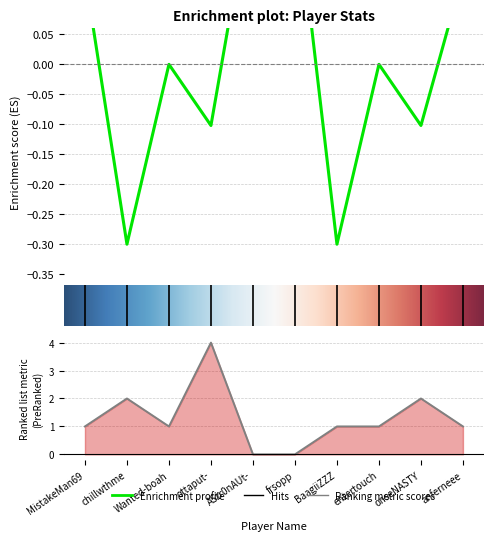

Where is the first local minimum for Rate?

chillwthme